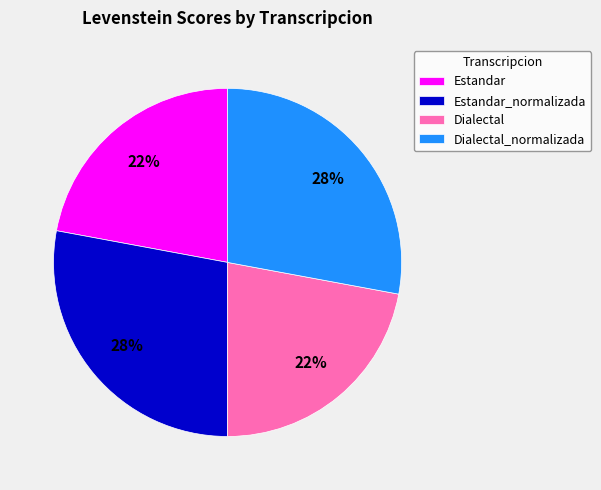

Does Estandar_normalizada represent more than half of the total?

No